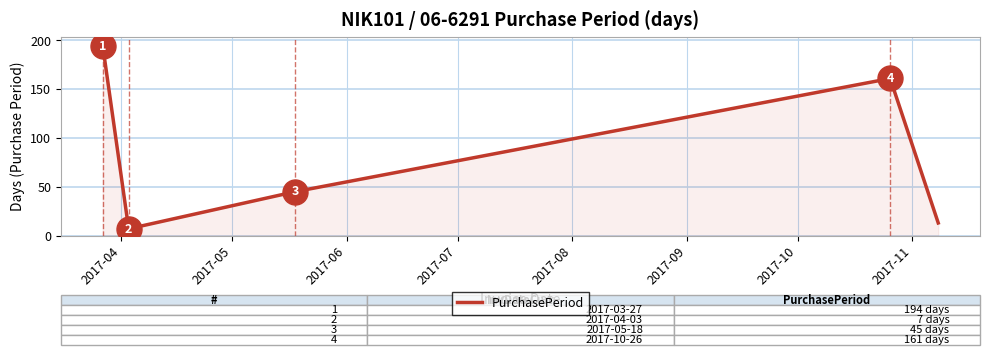

True or false: there are more than 2 points higher than both neighbors.

False